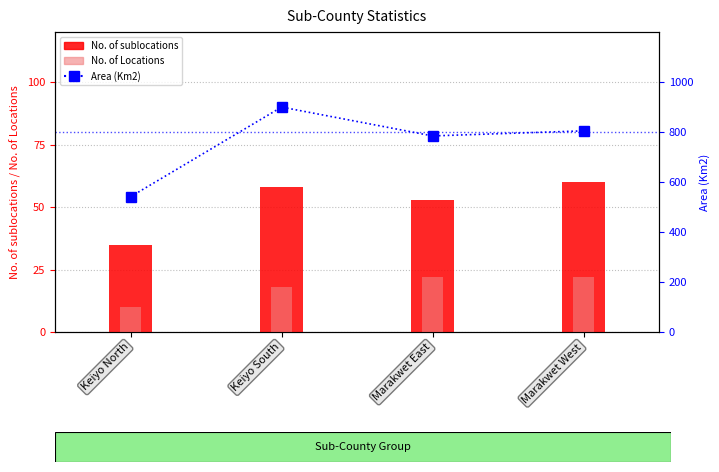

At how many categories does at least one series exceed 610?

3